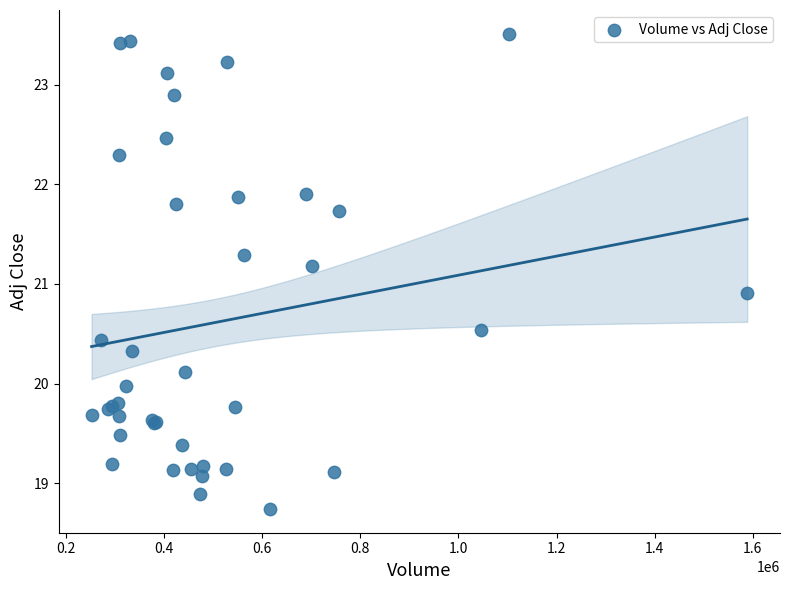

What Y value in the scatter plot is closest to 21?

20.9